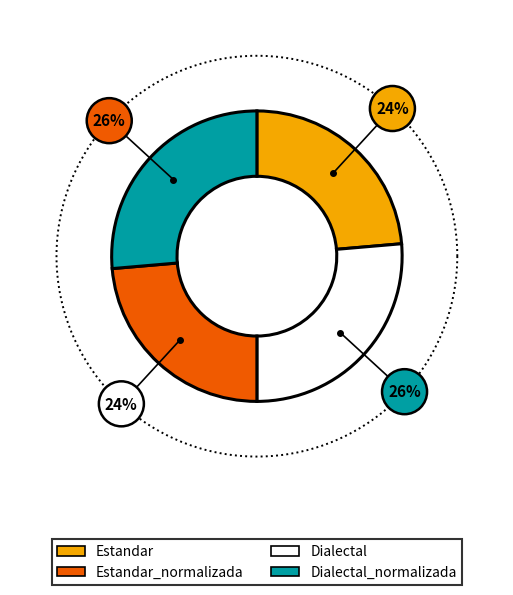

What percentage do Estandar_normalizada and Dialectal together represent?

50.0%